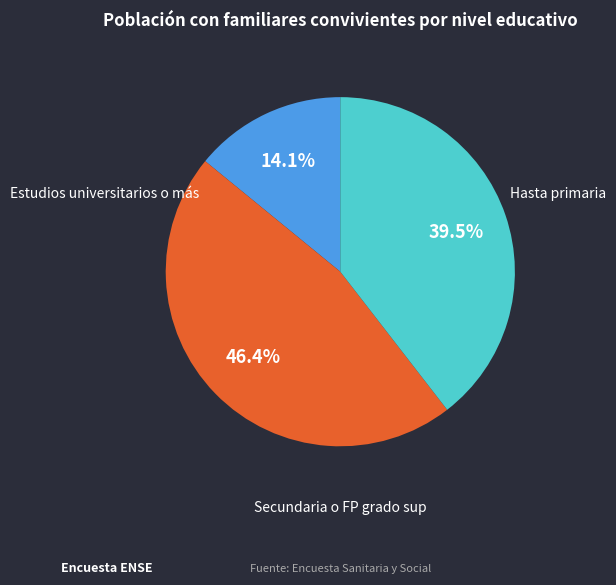

Does any single category account for the majority?

No